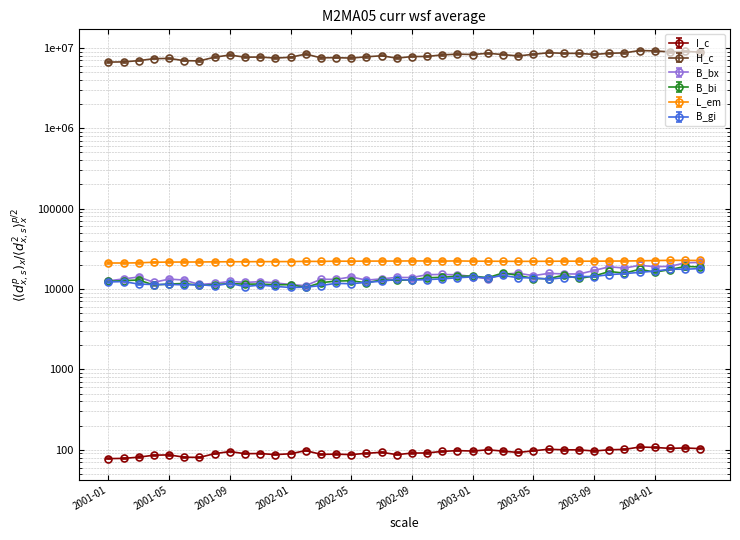

Is the value of B_bx at 2002-11 greater than the value of H_c at 2003-02?

No